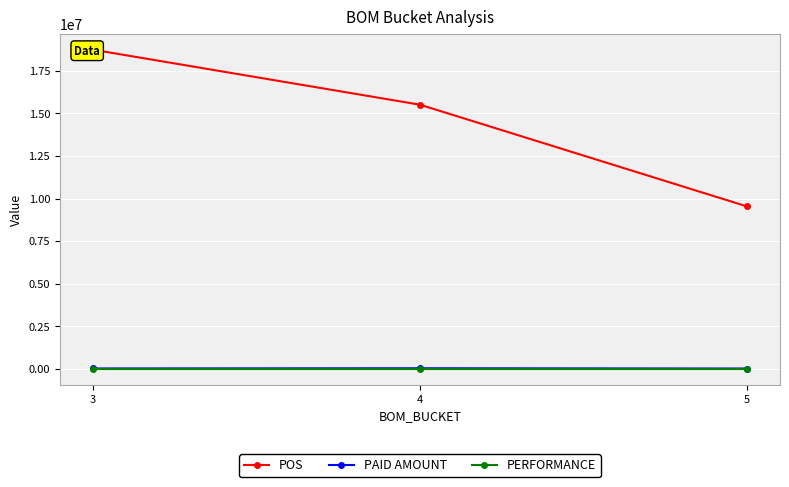

Where is POS nearest to the value 14139940?

4